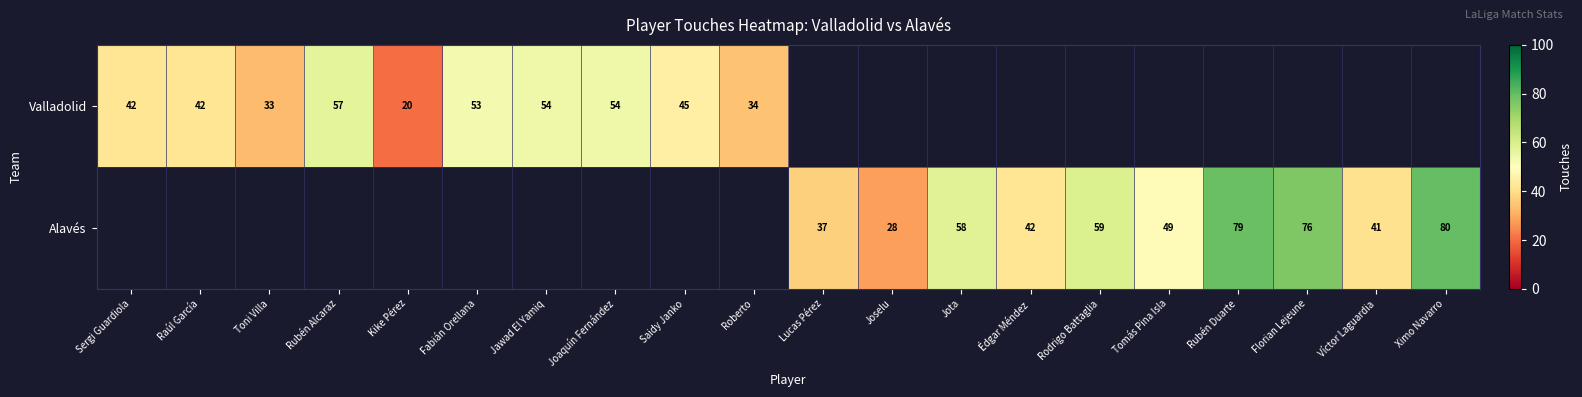

Is it true that Alavés equals 58 at Jota?

True